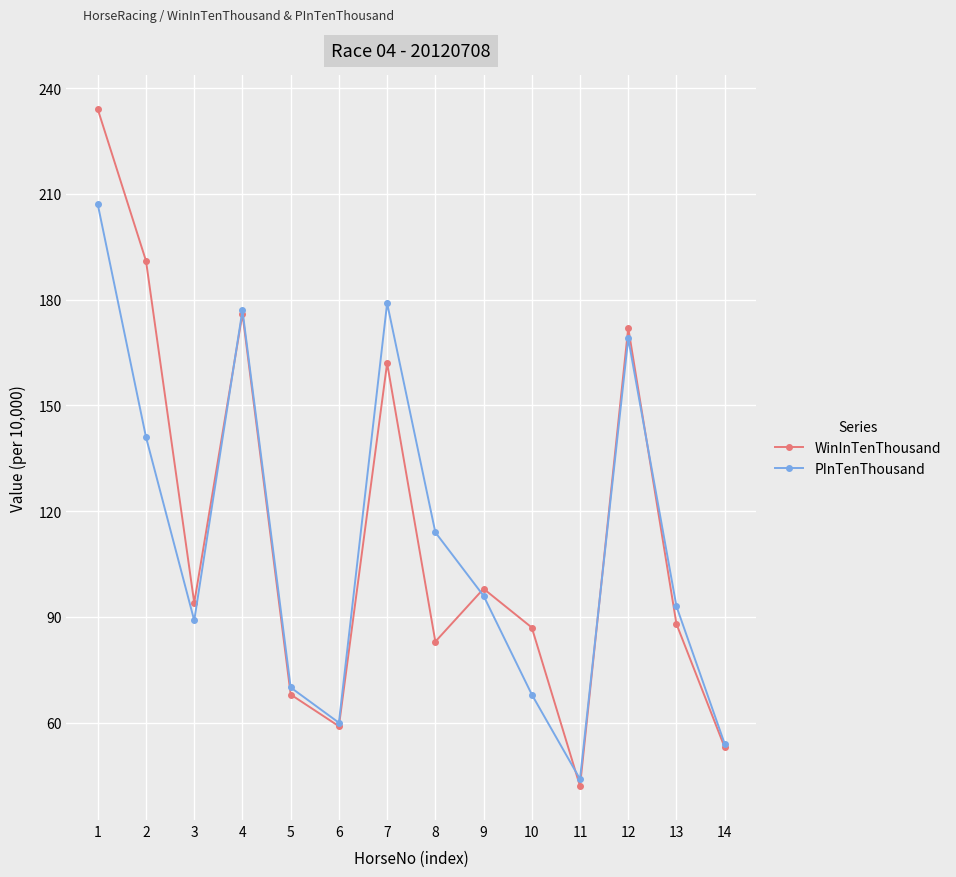

Where does the WinInTenThousand series first go above 94?

1